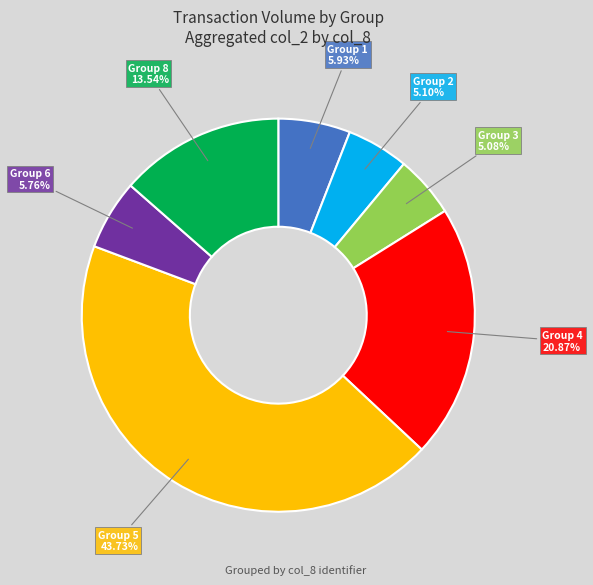

Is there any slice that represents more than half of the pie?

No